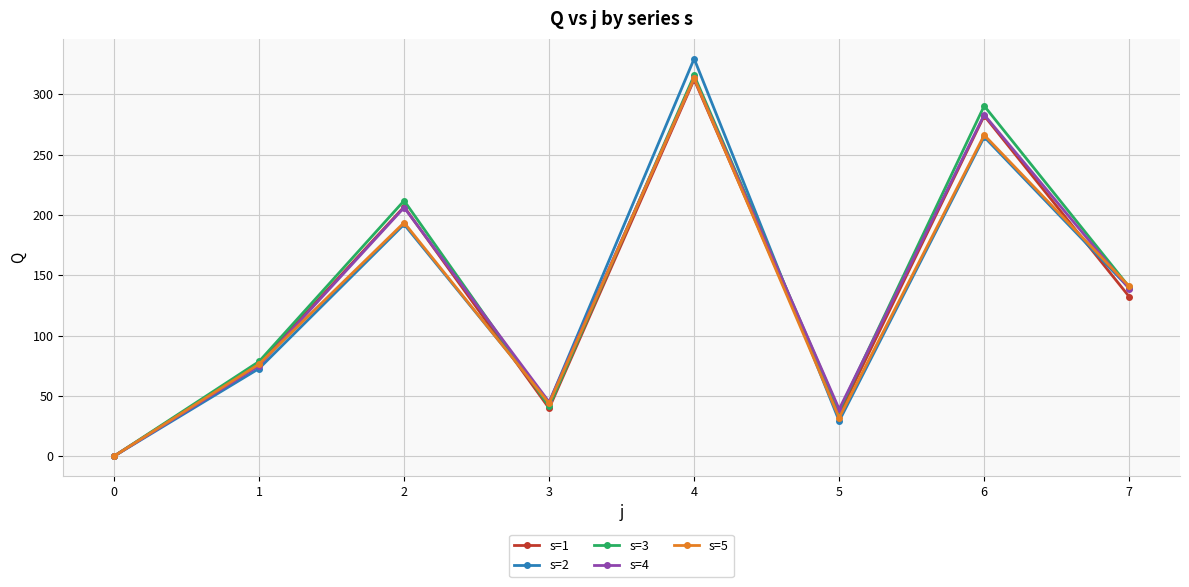

What is the value of the s=5 point at the 7th from the left?

266.3